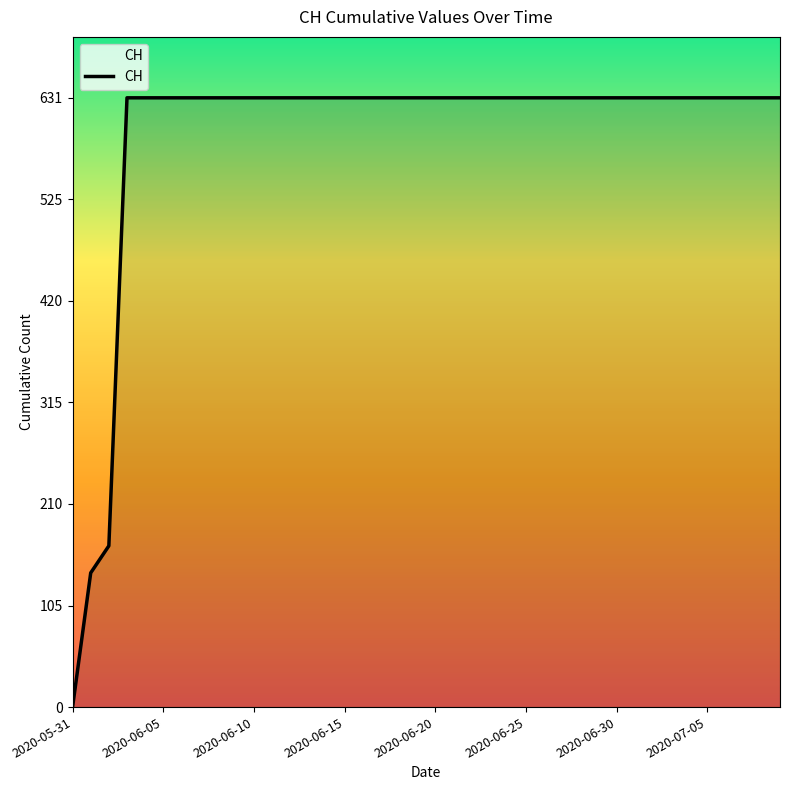

What is the average value?

591